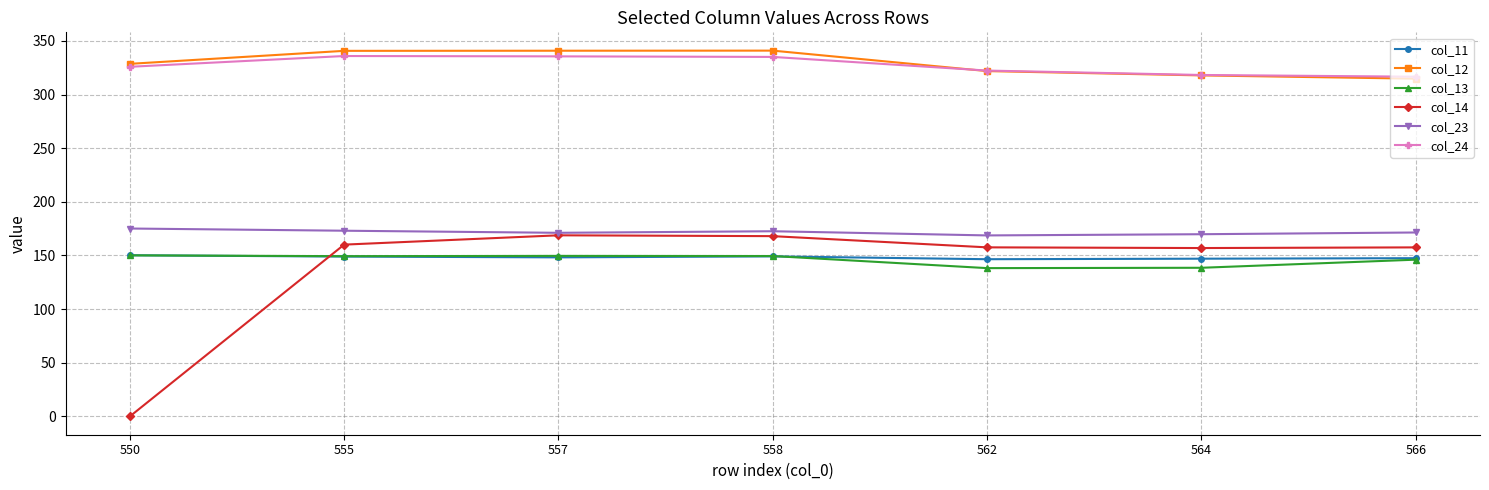

The col_23 series shows 171.4 at 566. True or false?

True